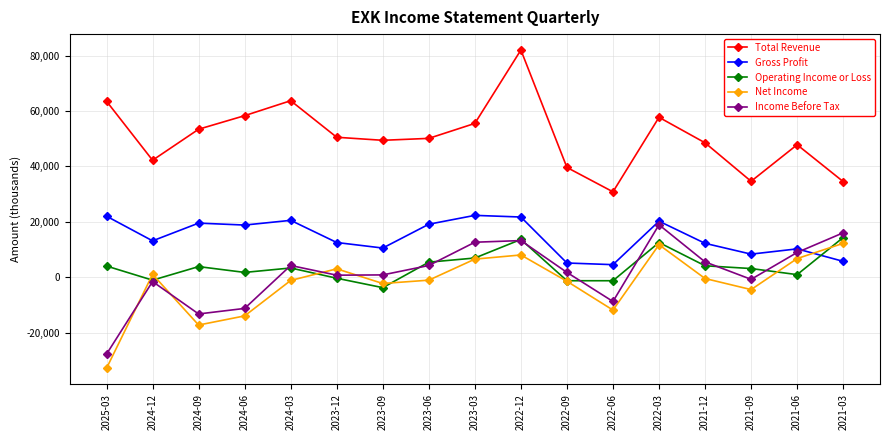

What are all the series names shown in the legend?

Total Revenue, Gross Profit, Operating Income or Loss, Net Income, Income Before Tax